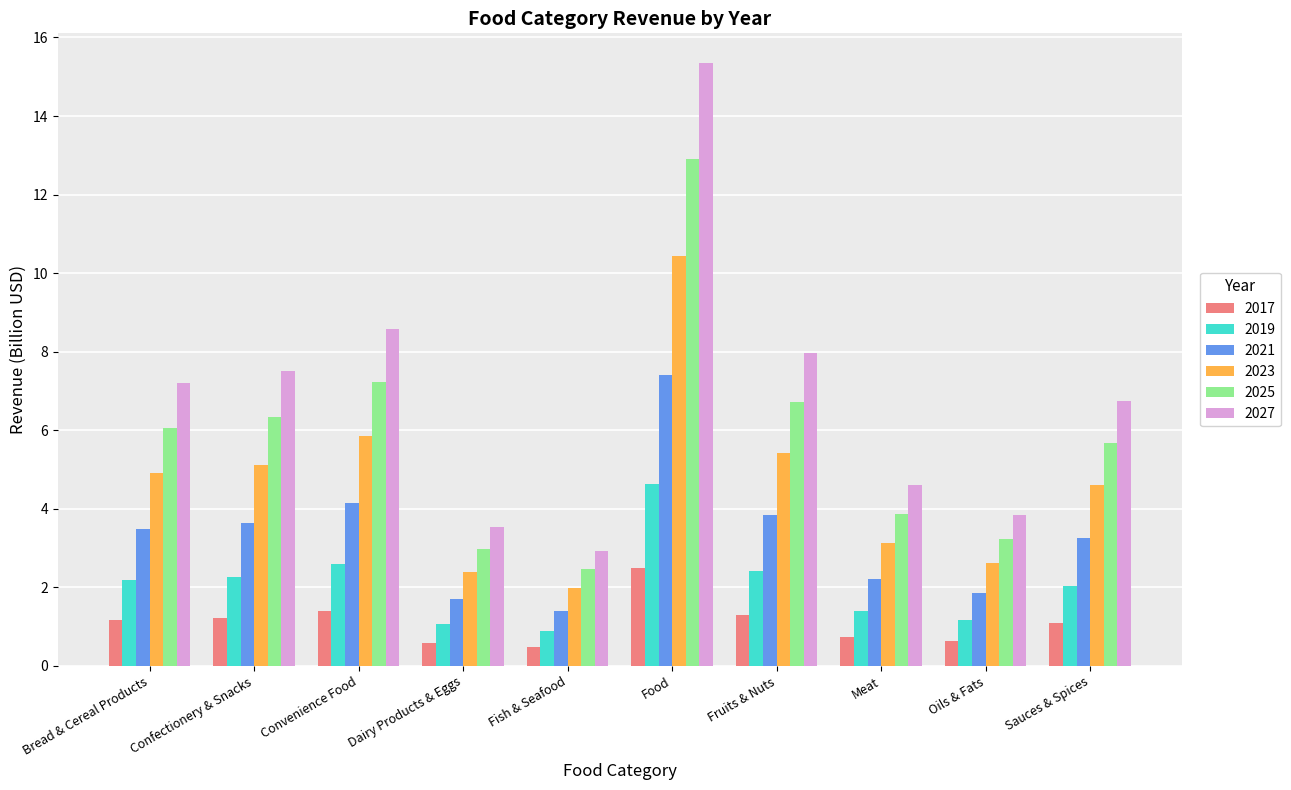

What is the value of the 2017 bar at the 5th from the left?

0.5